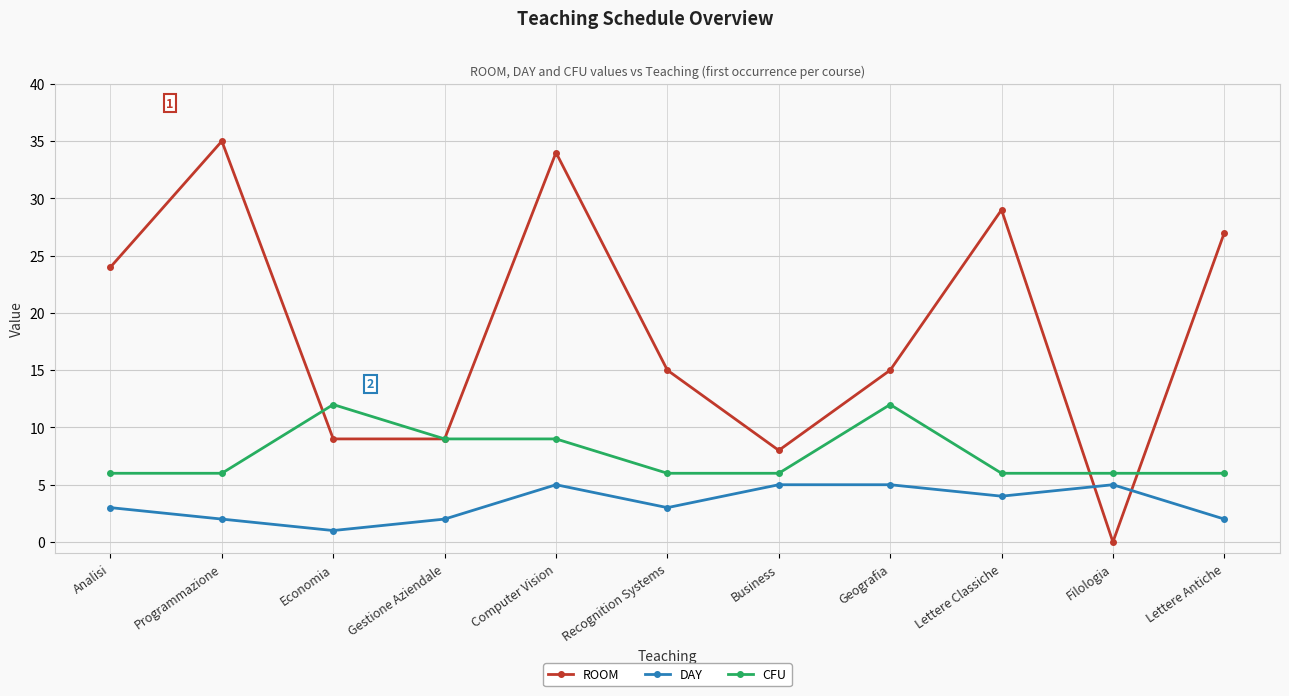

Does the chart have visible grid lines?

Yes